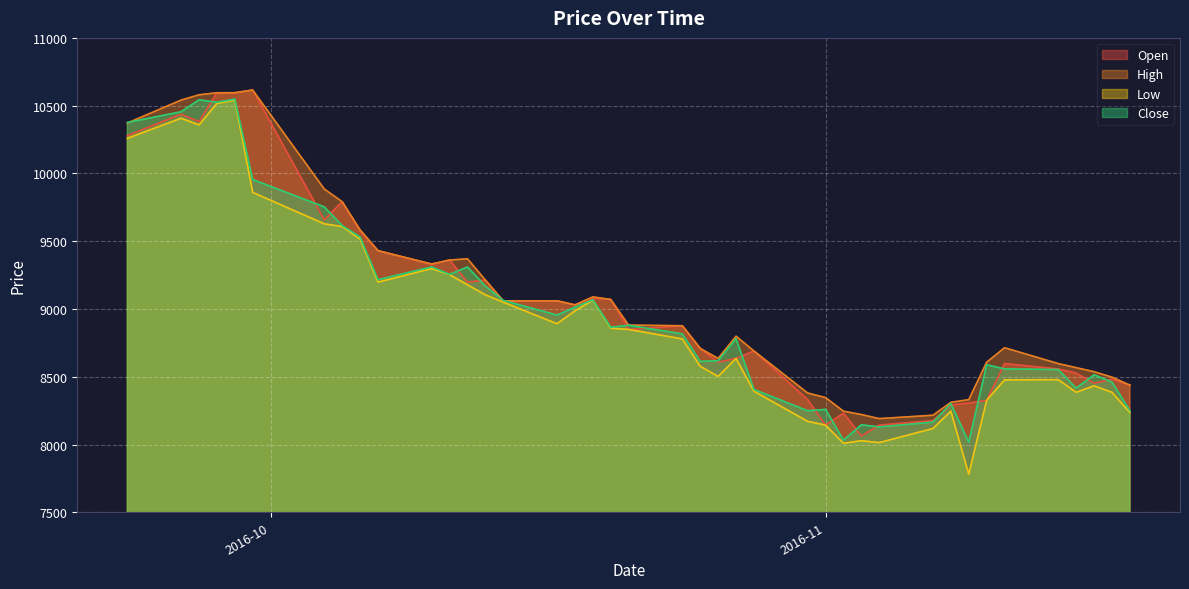

Is it true that Open equals 9080 at 2016-10-19?

True